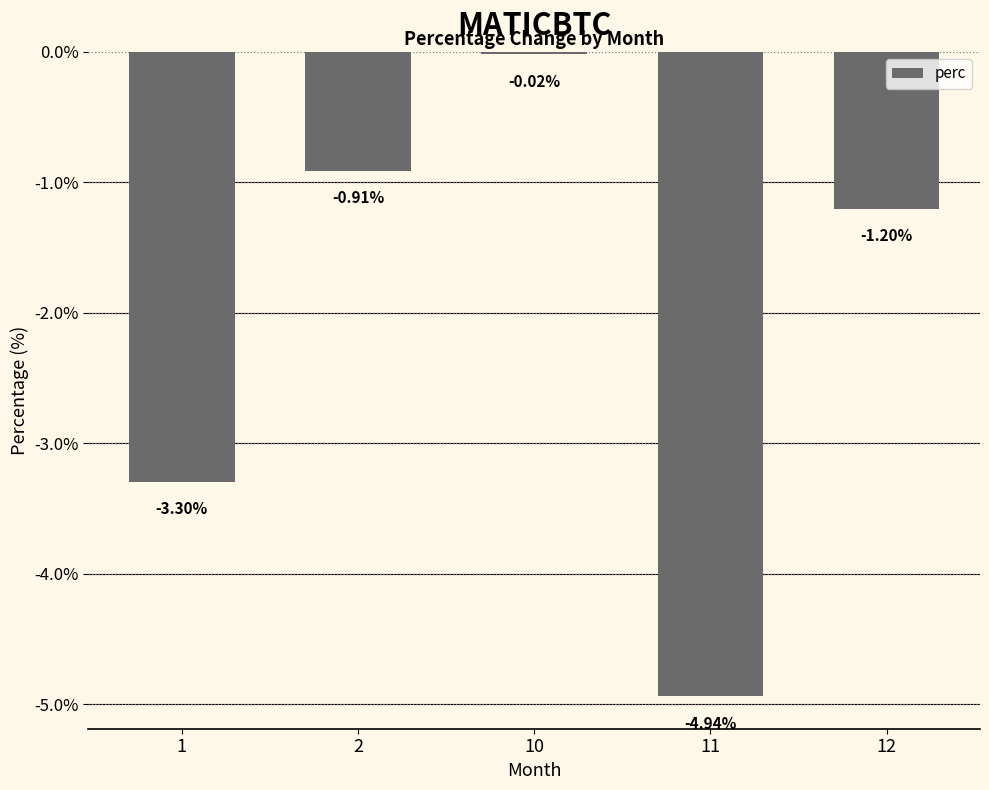

What is the average value?

-2.1